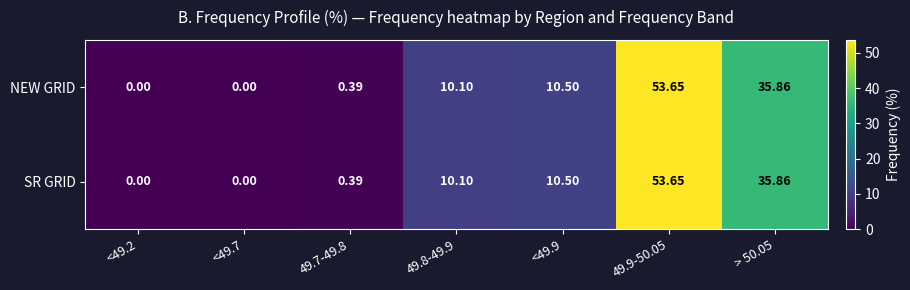

How many data points in NEW GRID are above 10?

4